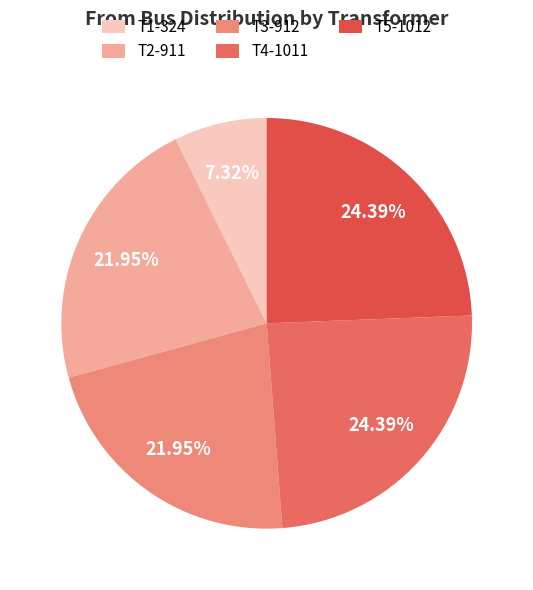

What percentage do T5-1012 and T2-911 together represent?

46.3%